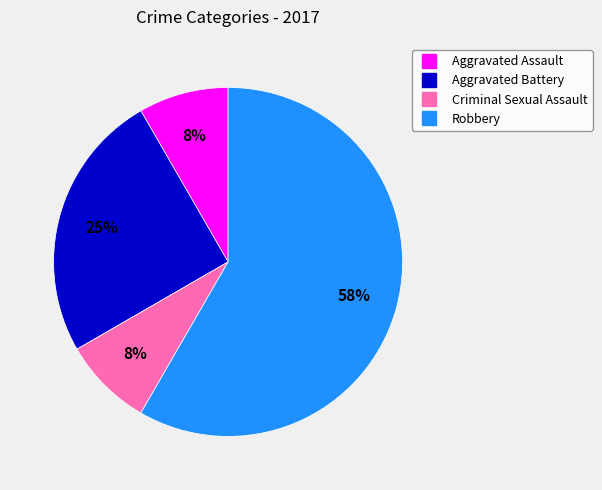

To the nearest percent, what is the combined percentage of Aggravated Battery and Criminal Sexual Assault?

33%